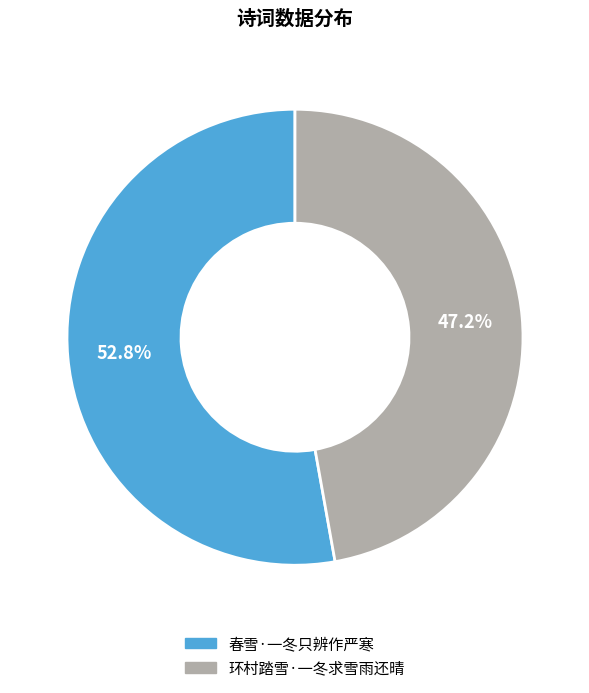

What is the total percentage of 春雪·一冬只辨作严寒 and 环村踏雪·一冬求雪雨还晴?

100.0%